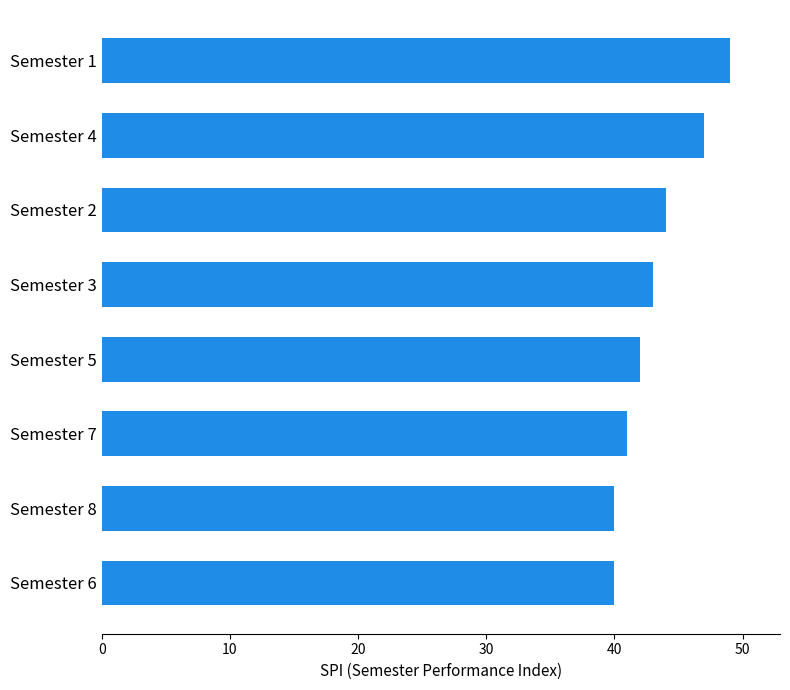

Count the values in the range 41 to 47.

5